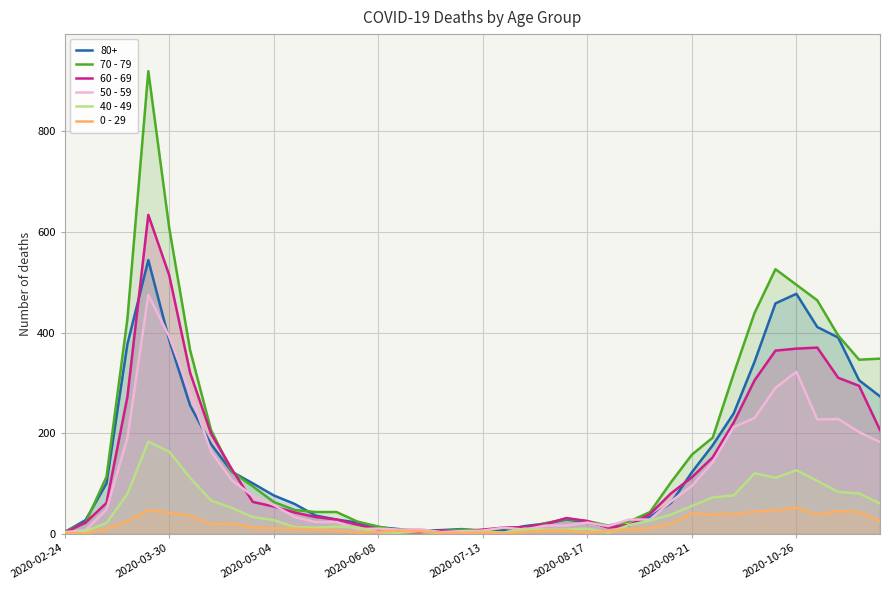

True or false: 40 - 49 has a value of 55 at 2020-09-21.

True